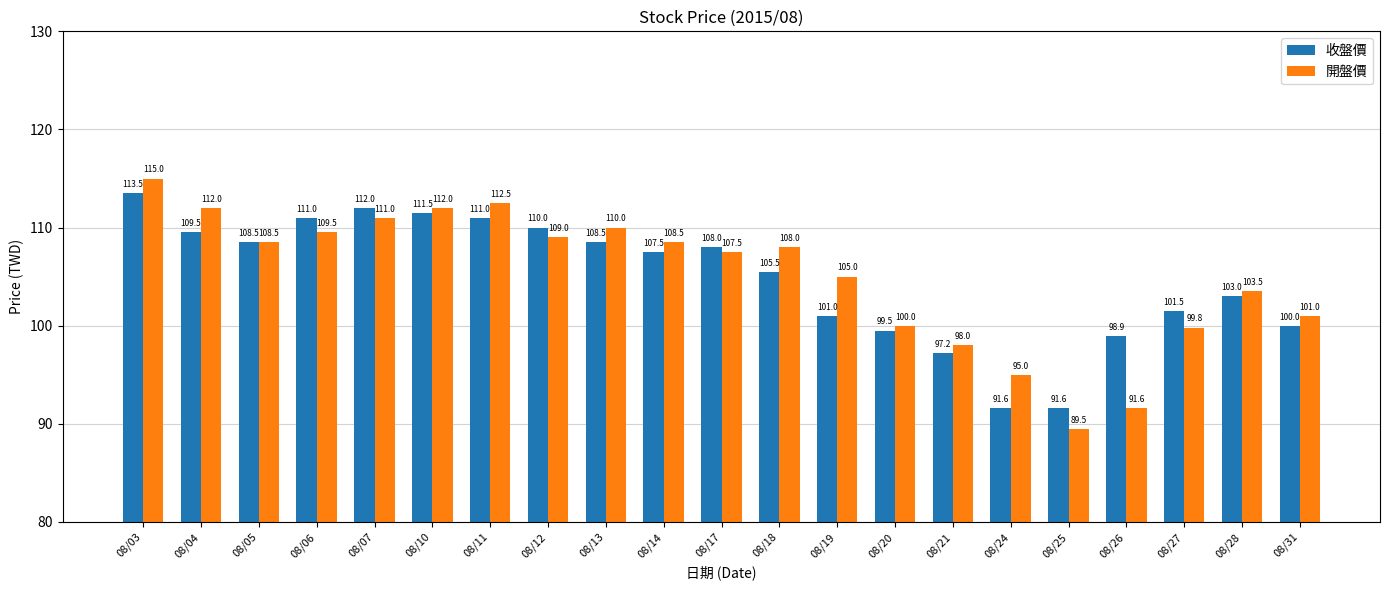

What are all the series names shown in the legend?

收盤價, 開盤價